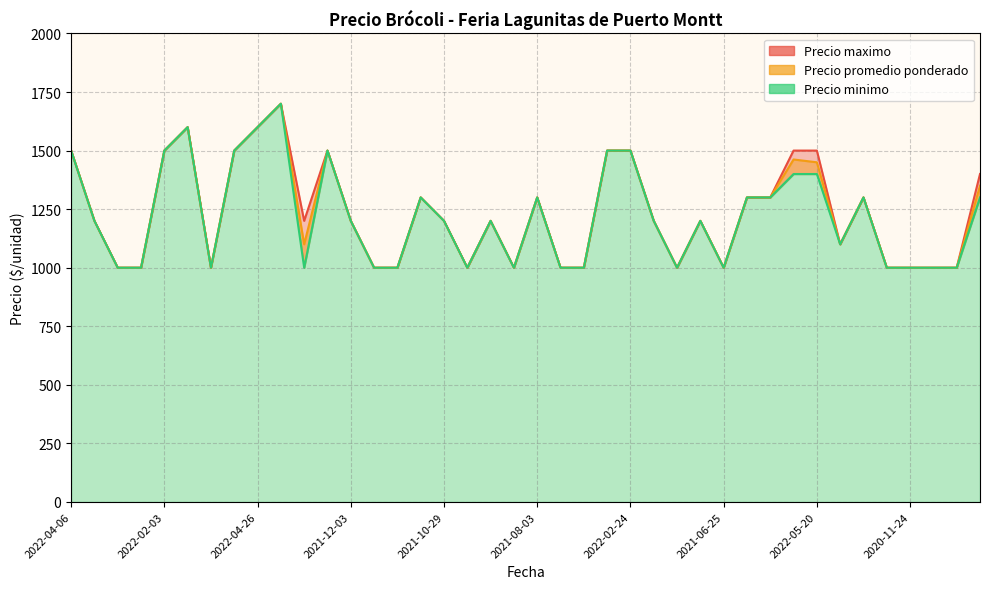

At 2021-02-26, list the series in order from smallest to largest.

Precio minimo, Precio promedio ponderado, Precio maximo